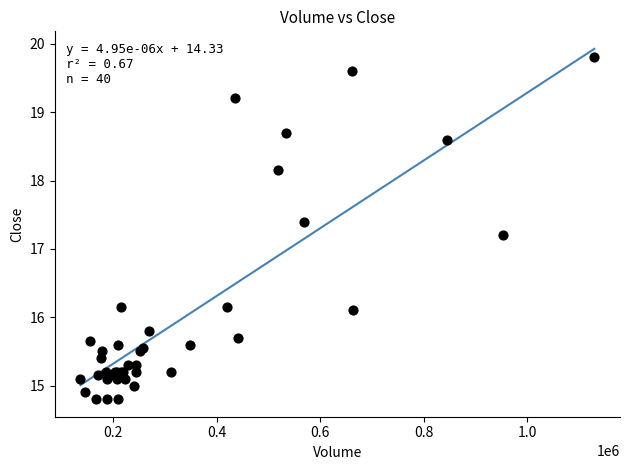

What Y value in the scatter plot is closest to 17?

17.2